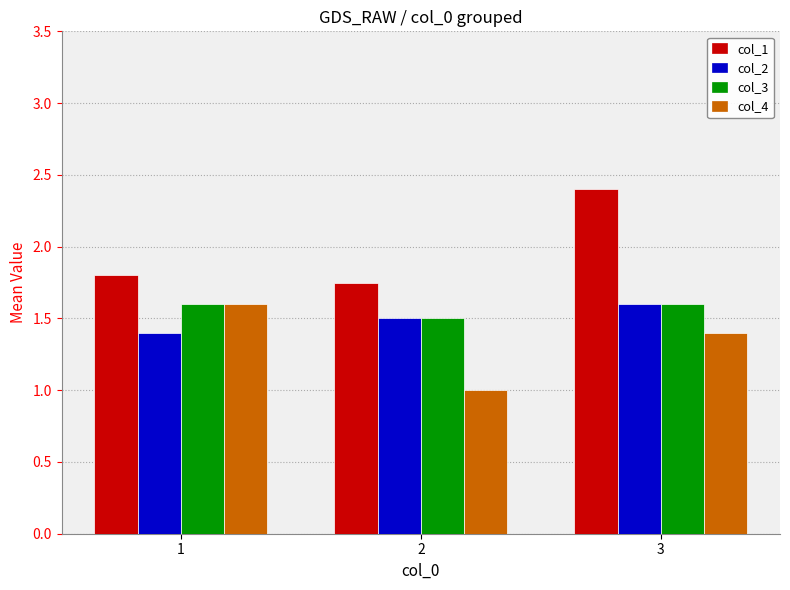

Is it true that col_1 equals 0.7 at 3?

False